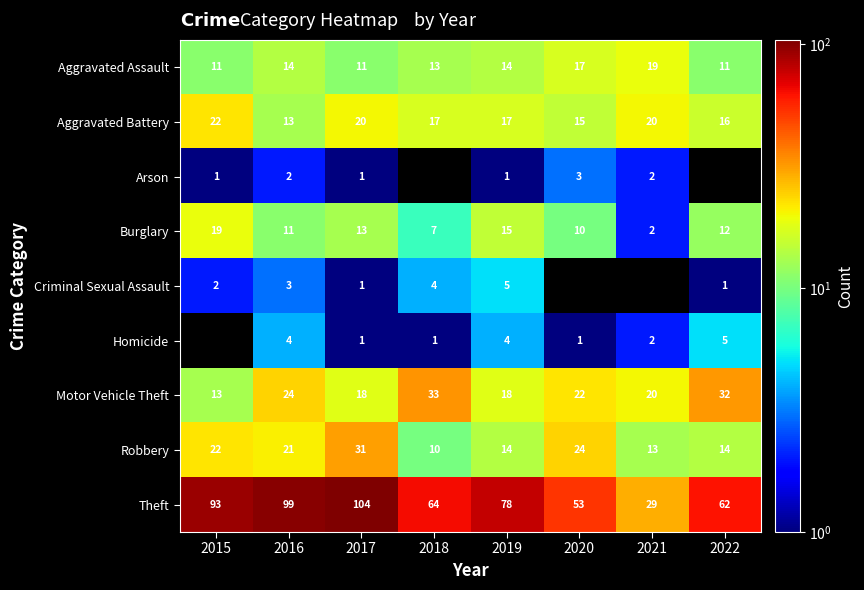

The value of Aggravated Assault at 2020 is 10.2. True or false?

False